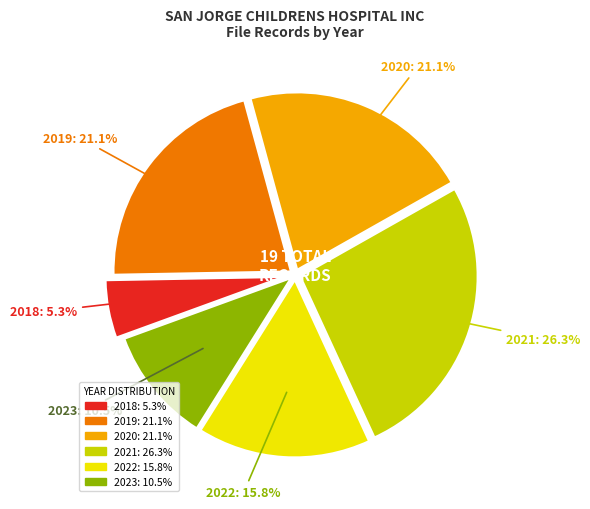

Combined, do 2020 and 2022 account for over 50%?

No